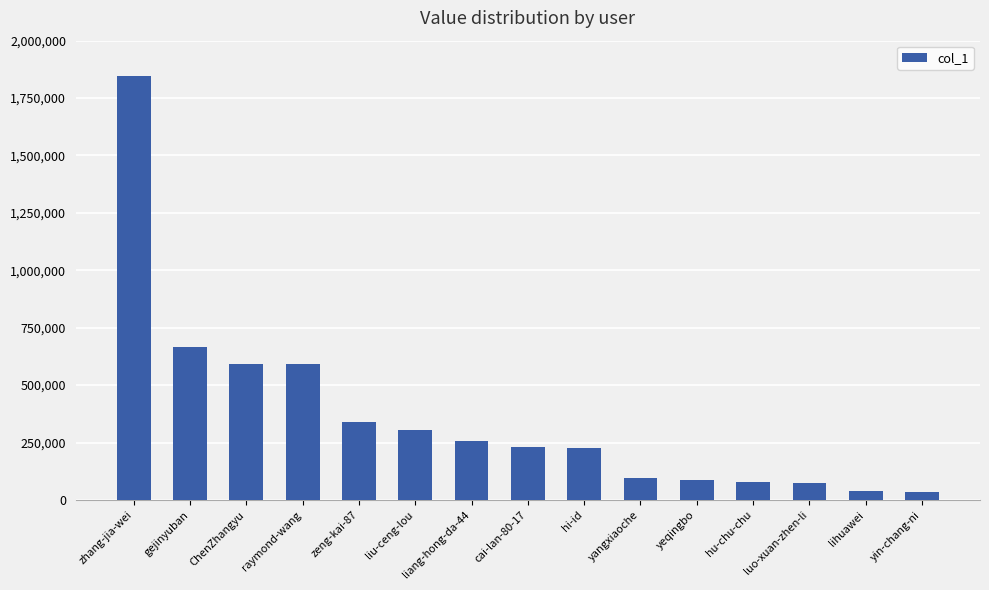

What is the maximum value shown in the chart?

1844828